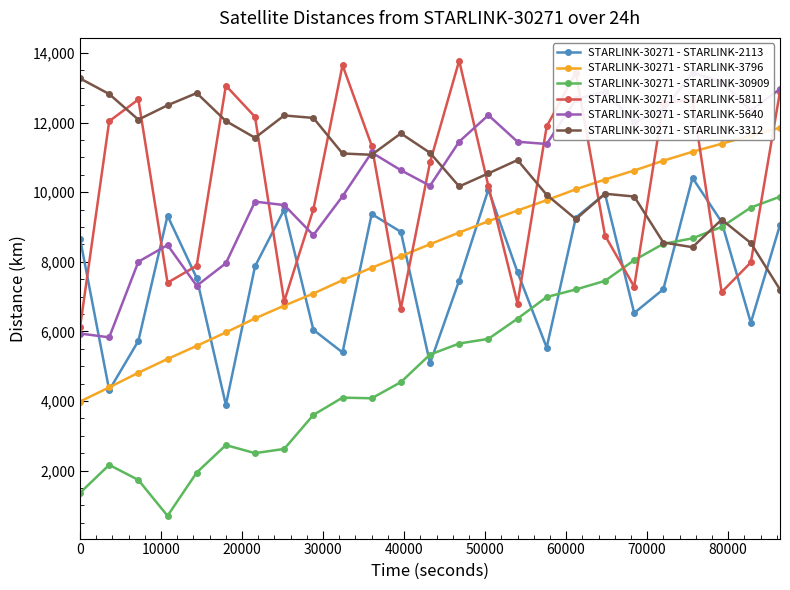

True or false: STARLINK-30271 - STARLINK-5811 and STARLINK-30271 - STARLINK-3312 cross at least once.

True